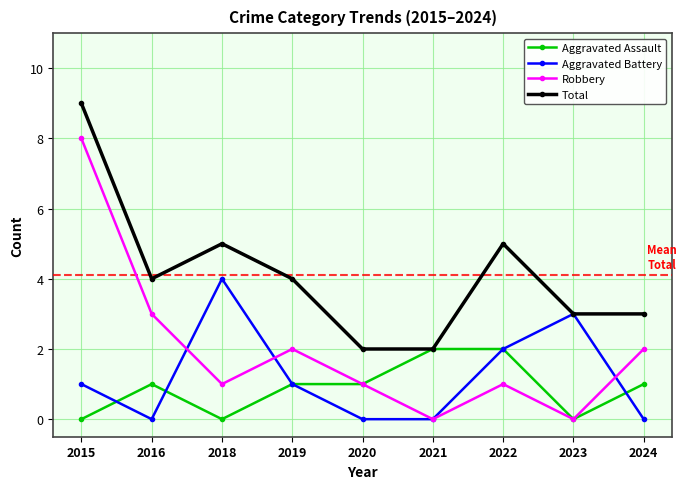

Reading right to left, extract all data points from this chart.

Aggravated Assault: 2024=1	2023=0	2022=2	2021=2	2020=1	2019=1	2018=0	2016=1	2015=0
Aggravated Battery: 2024=0	2023=3	2022=2	2021=0	2020=0	2019=1	2018=4	2016=0	2015=1
Robbery: 2024=2	2023=0	2022=1	2021=0	2020=1	2019=2	2018=1	2016=3	2015=8
Total: 2024=3	2023=3	2022=5	2021=2	2020=2	2019=4	2018=5	2016=4	2015=9